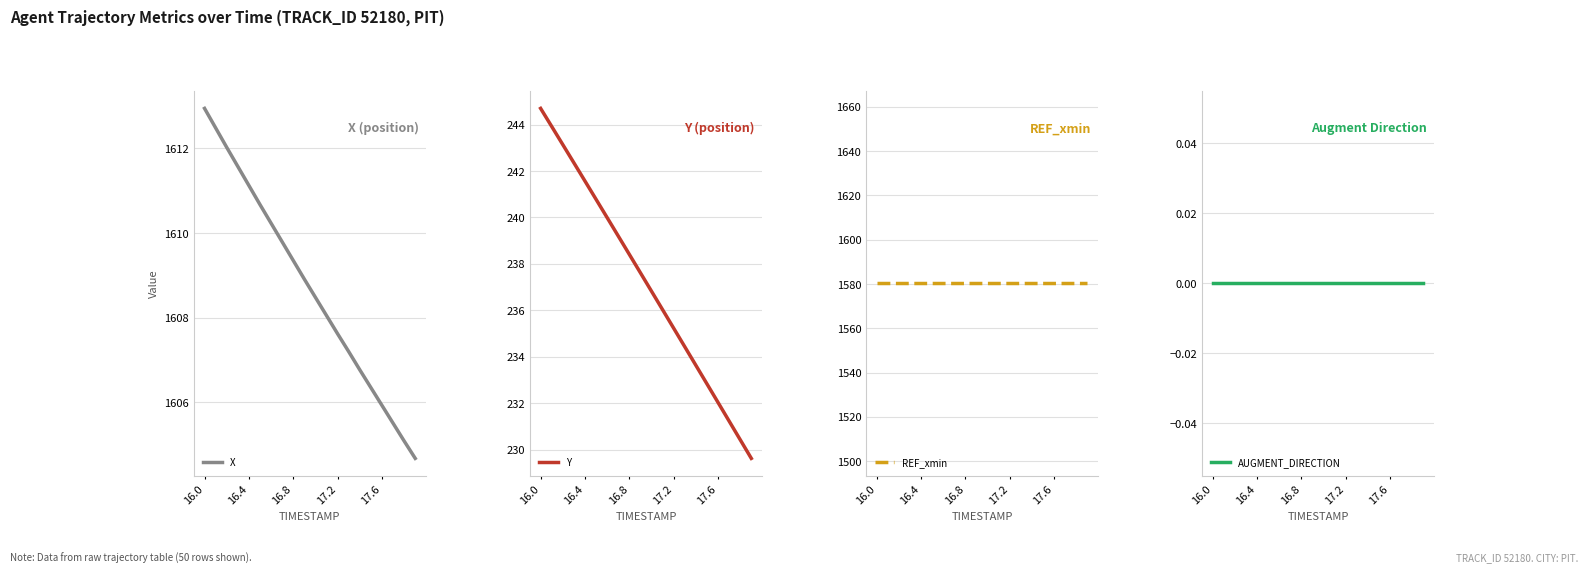

What is the highest value of the Y series?

244.7